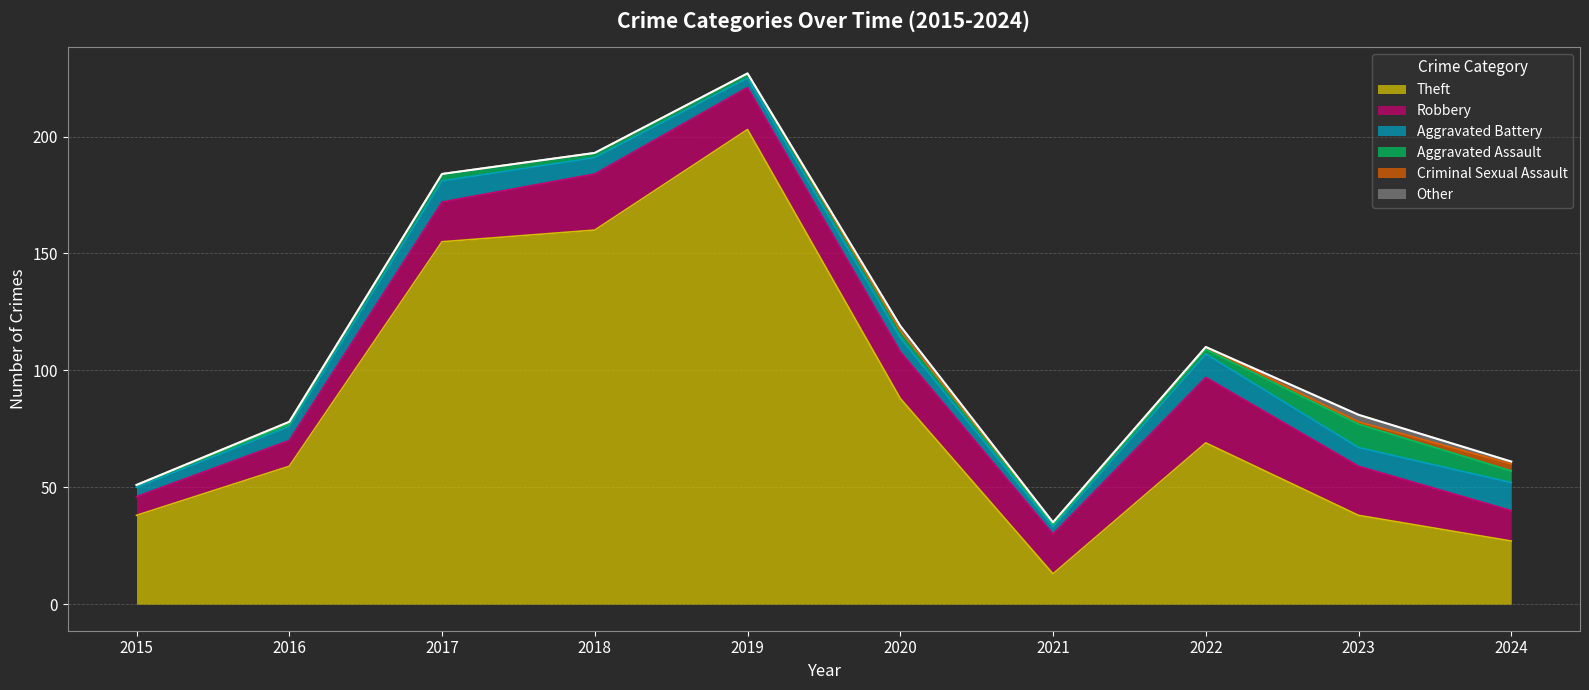

Count the Other values in the range 0 to 1.

8